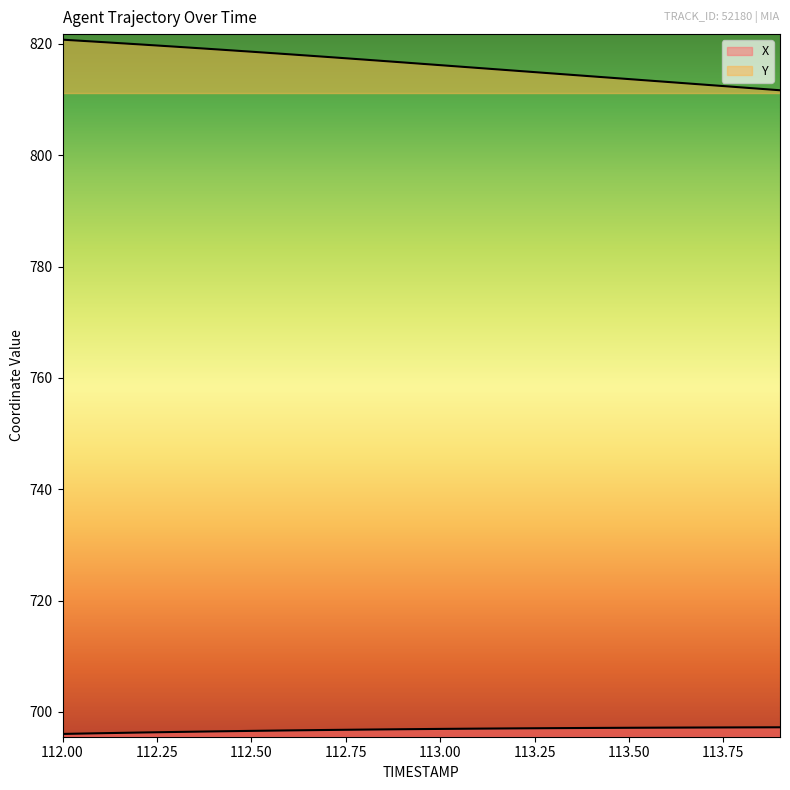

The Y series shows 819.1 at 112.4. True or false?

True